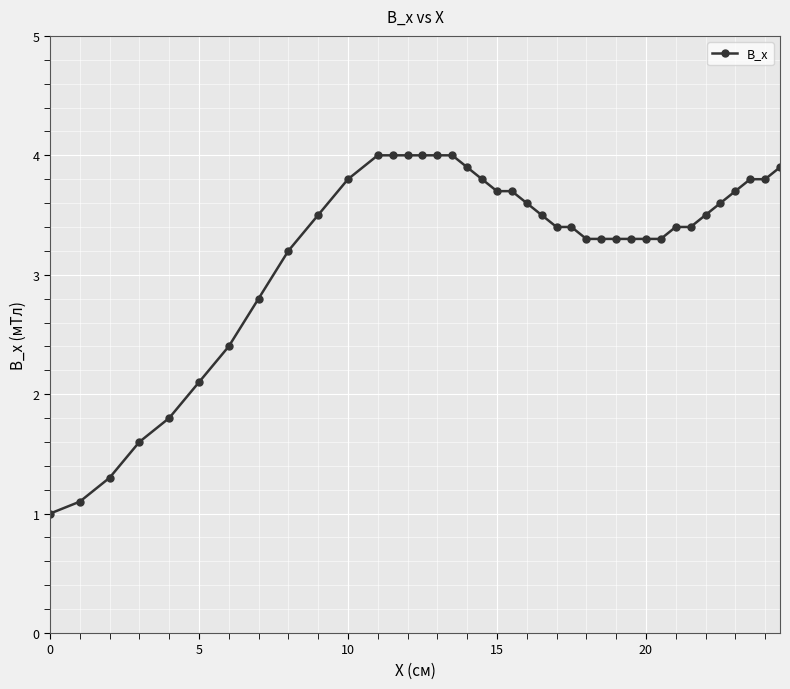

What is the average value?

3.2